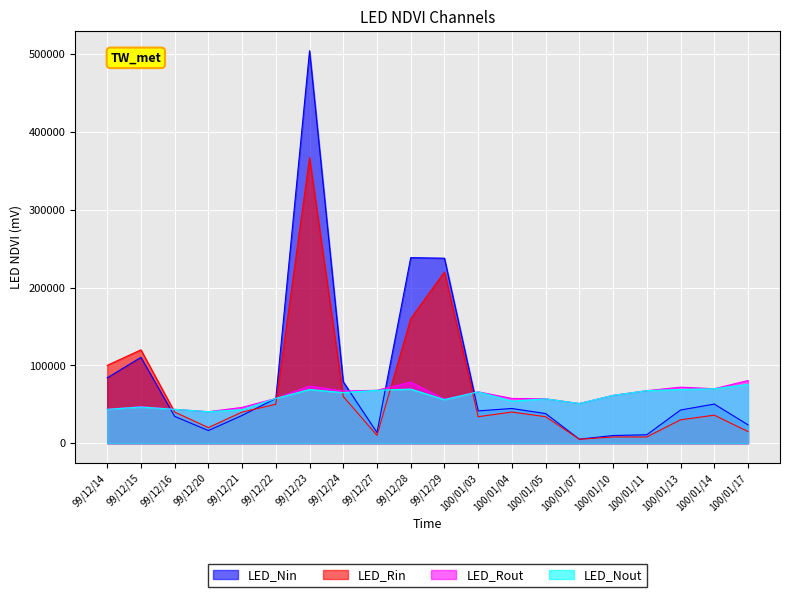

Rank the series by their maximum value, from highest to lowest.

LED_Nin, LED_Rin, LED_Rout, LED_Nout